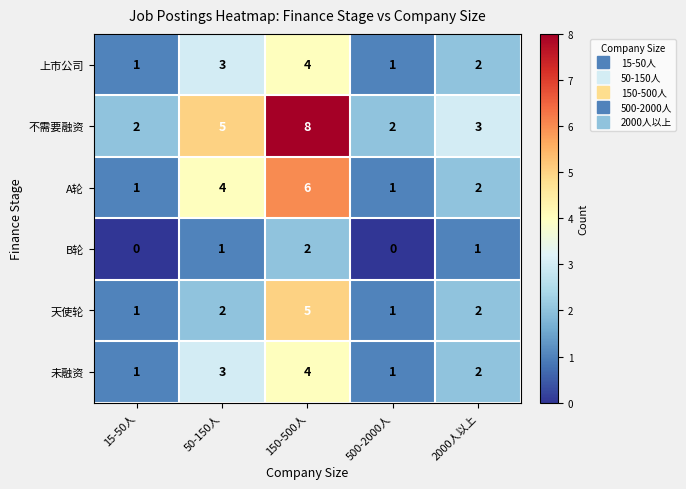

How many data points does each series have?

5